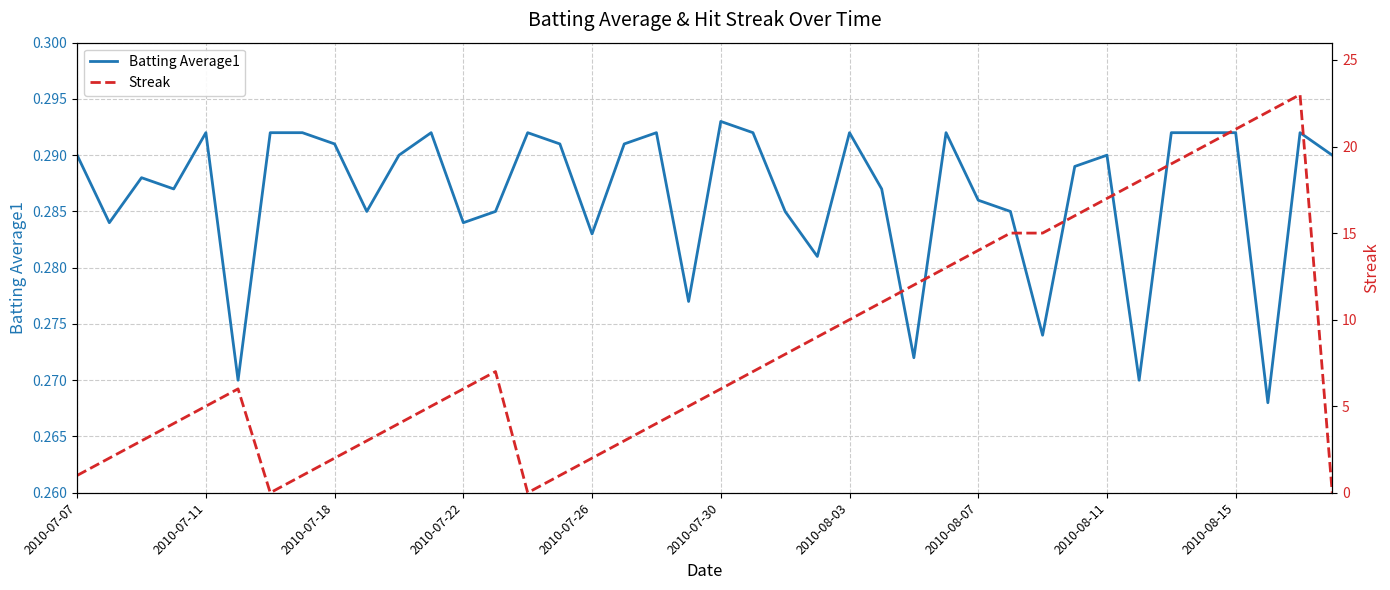

Which category has the highest value across all series?

38